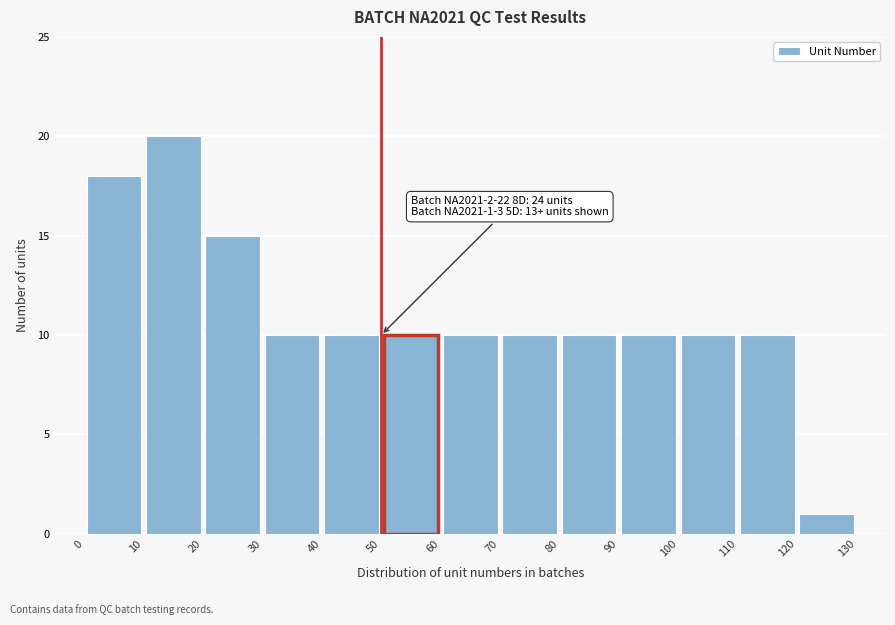

Over which range of the x-axis is the bar tallest?

10 to 20